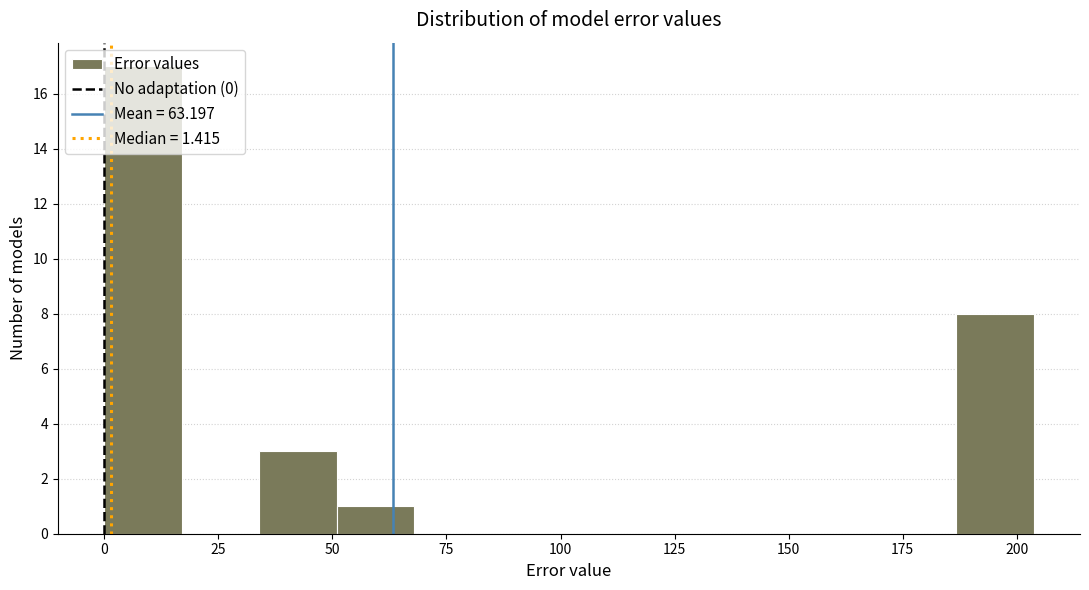

Read against the x-axis, roughly where is the centre of the tallest bar?

10